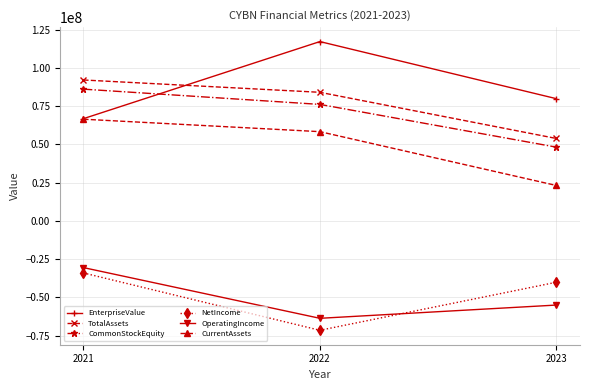

What is the difference between the highest and lowest values at 2022?

188626460.6